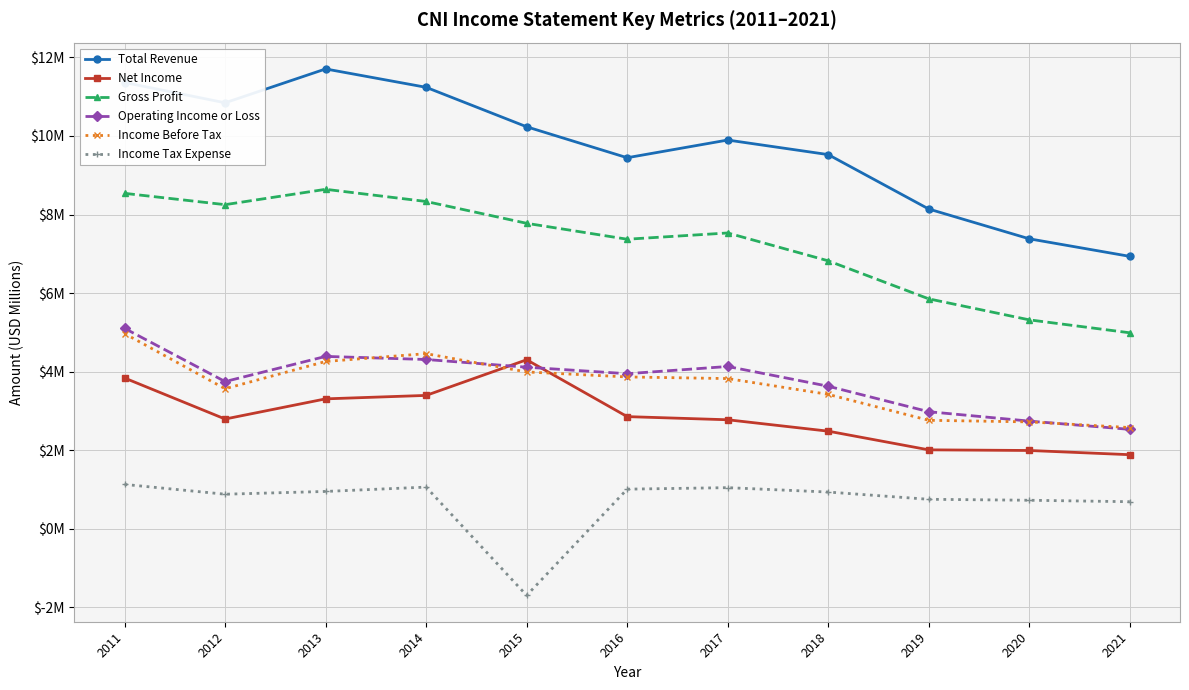

At which category does Operating Income or Loss reach its first local valley?

2012